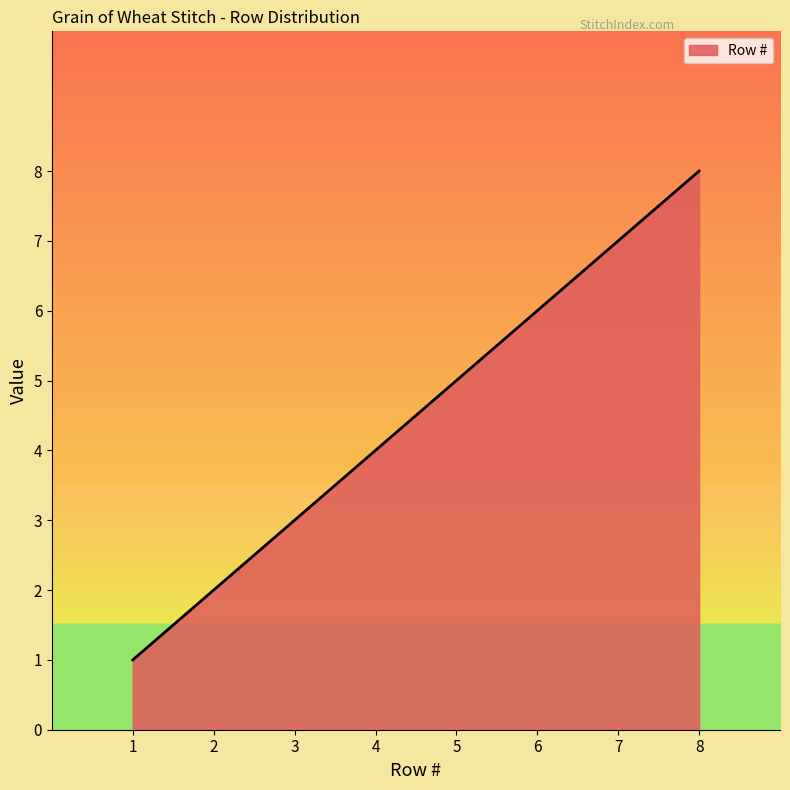

Which label corresponds to the largest value in the chart?

8